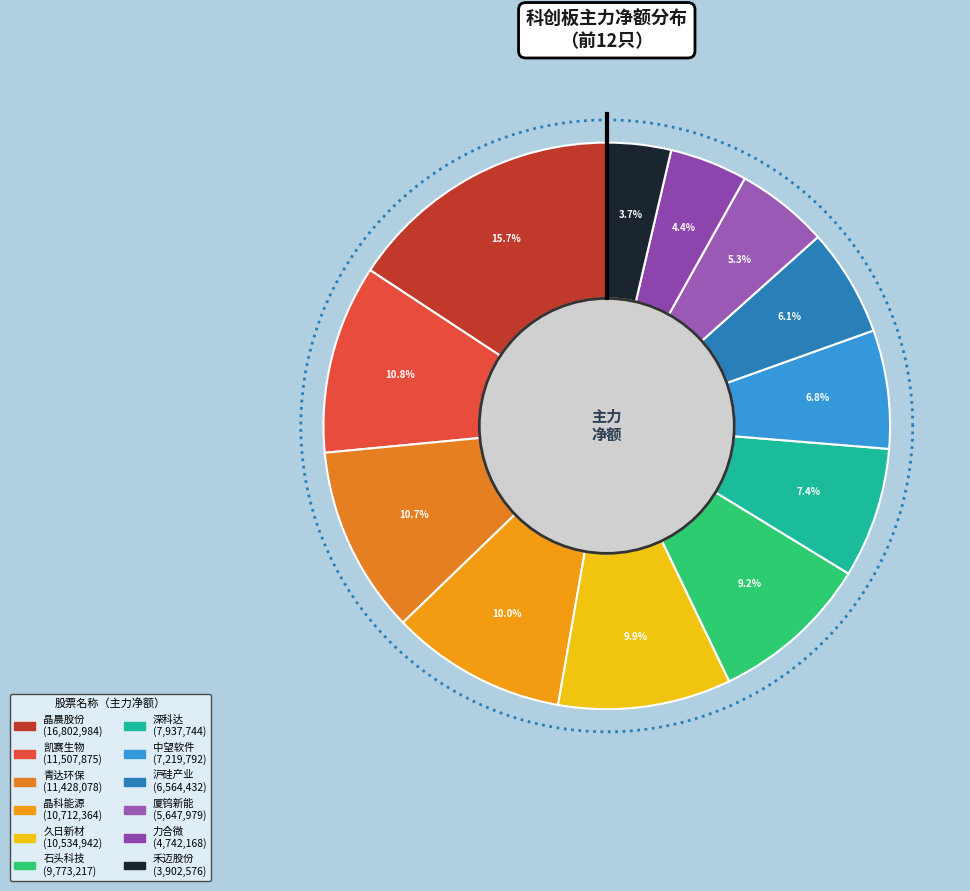

Count the number of slices in the pie.

12